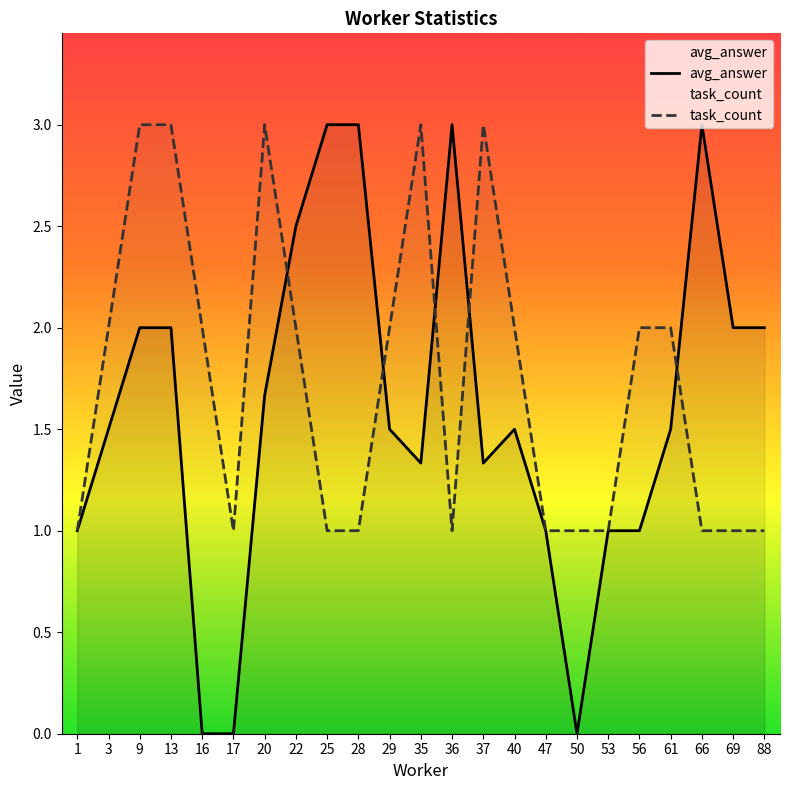

Is it true that task_count equals 0.7 at 40?

False